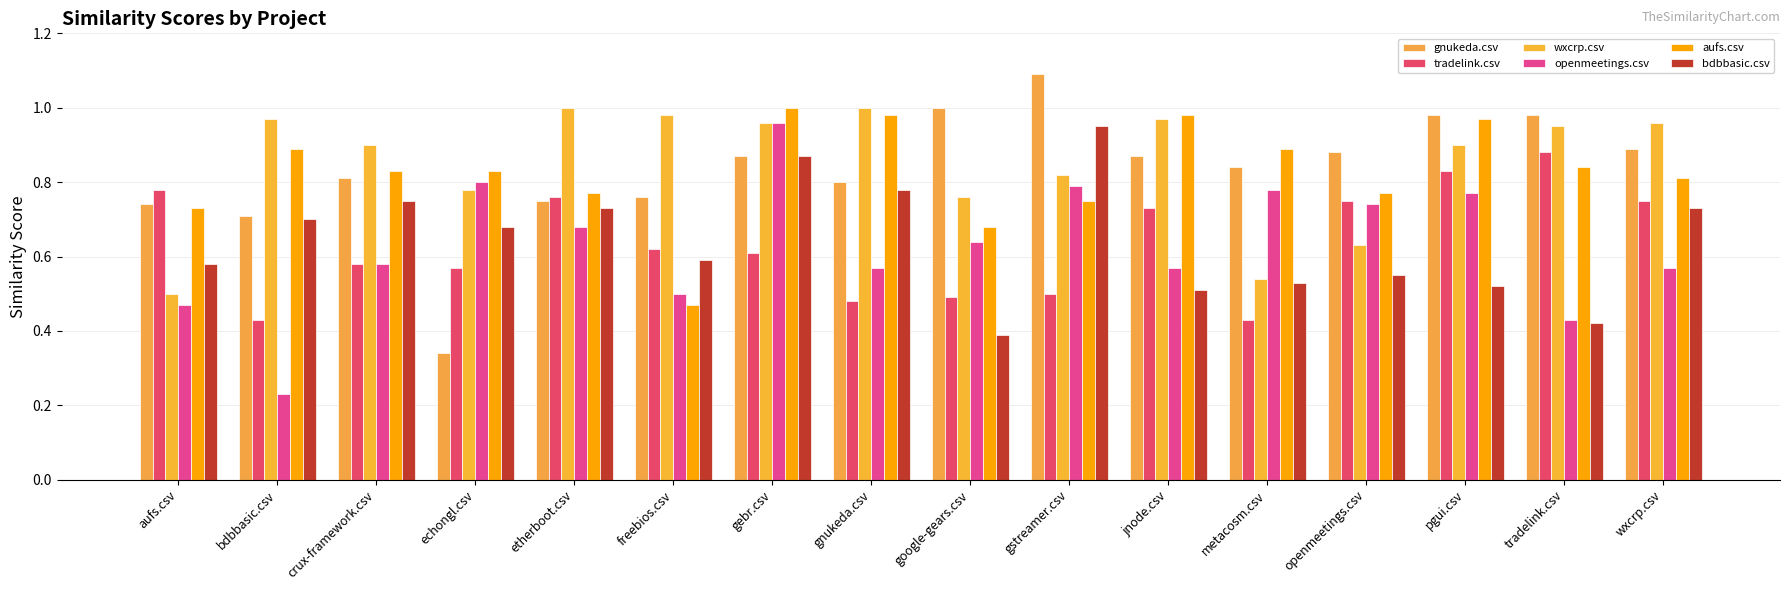

What position from the right is google-gears.csv?

8